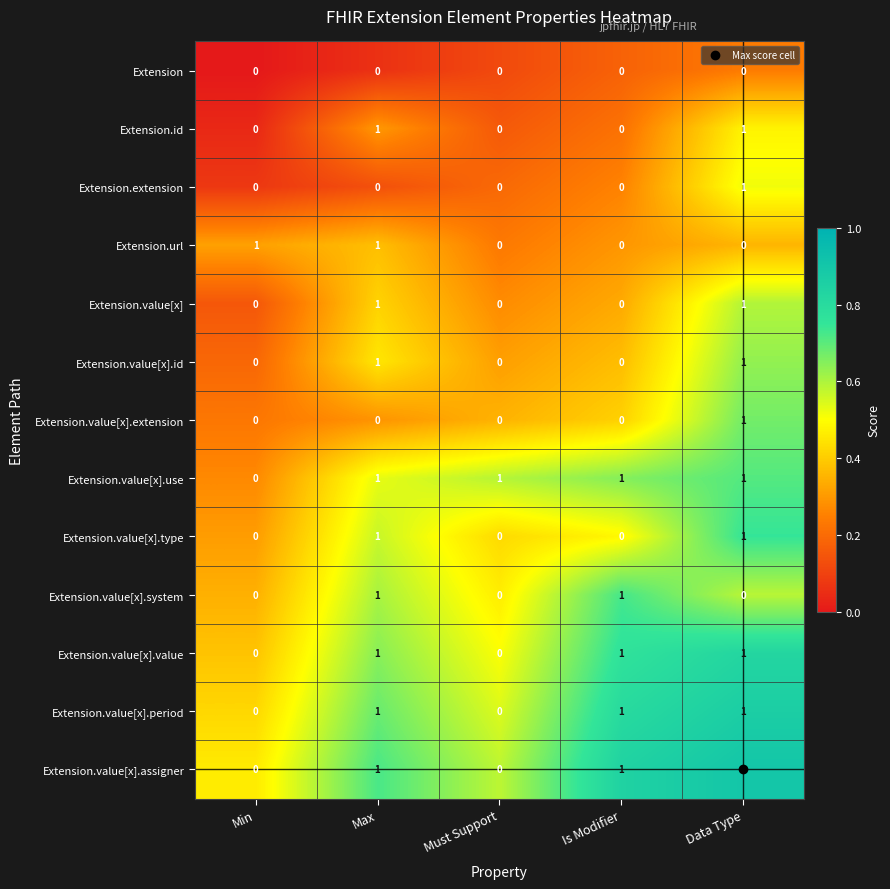

At how many categories does at least one series exceed 0?

5